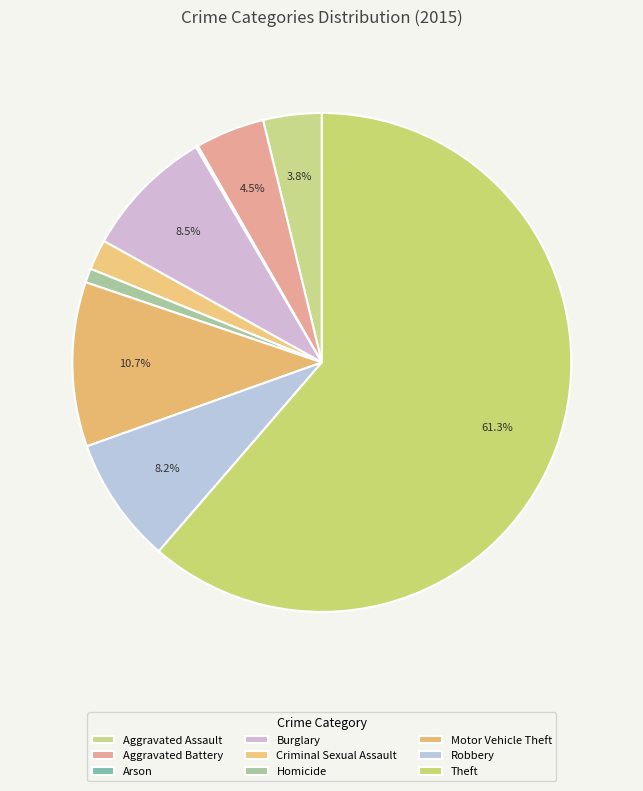

How many slices are in this pie chart?

9